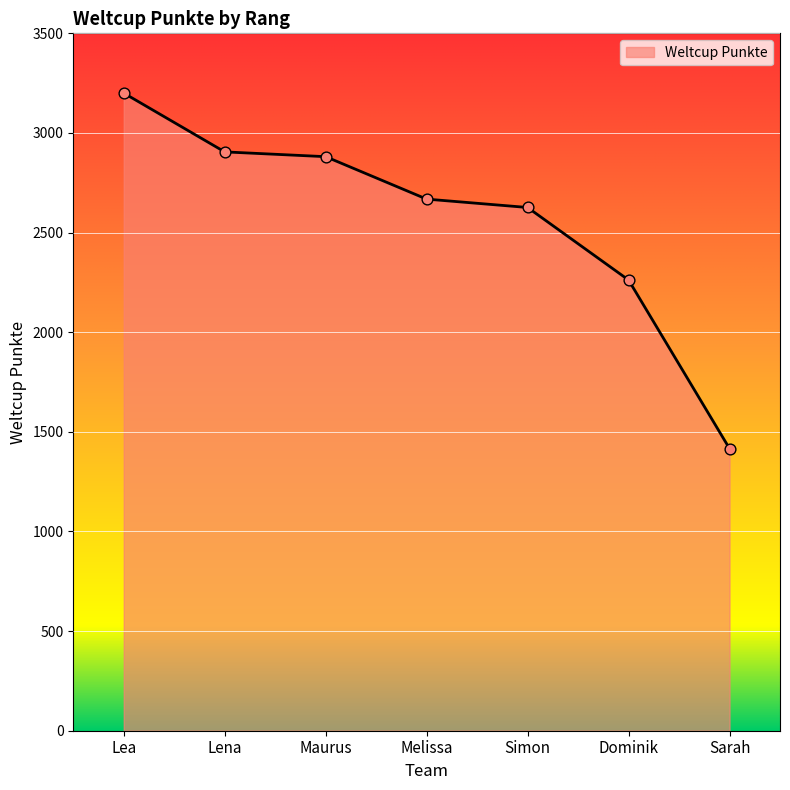

What is the change in value from Melissa to Dominik?

-406